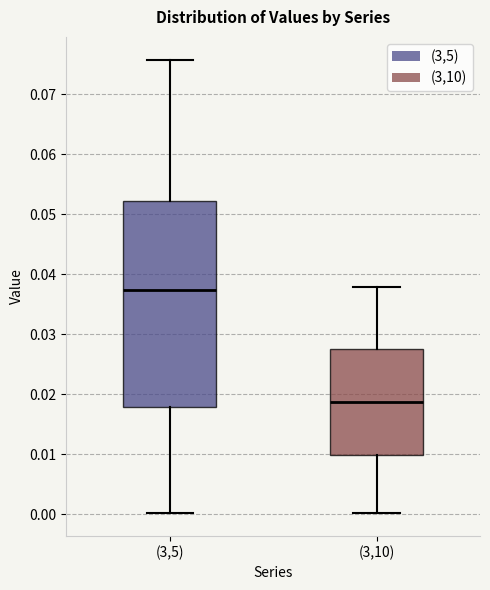

Which box's median line is the highest?

(3,5)